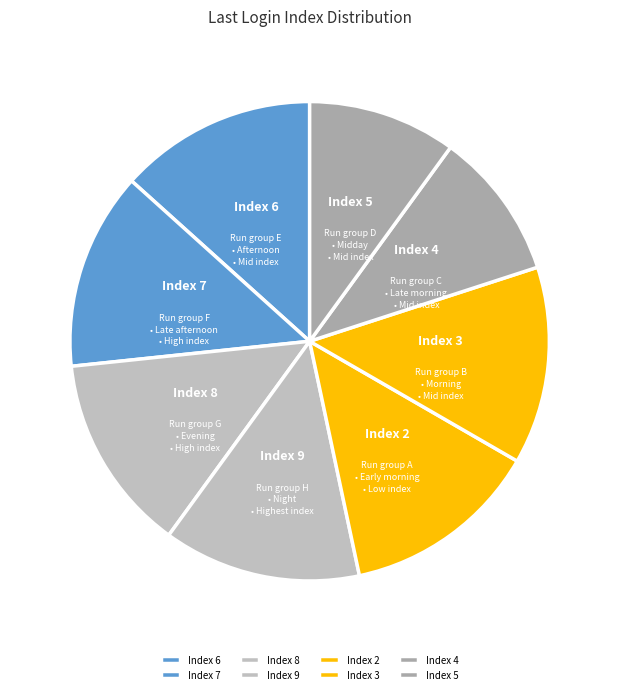

Is there a majority slice in this chart?

No